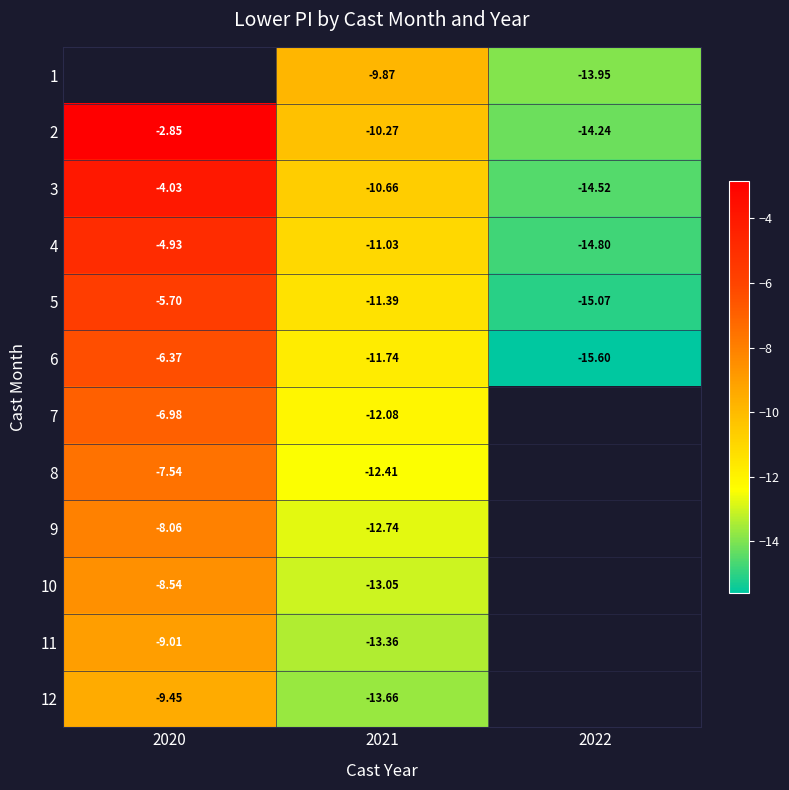

The value of 2 at 2022 is -14.2. True or false?

True